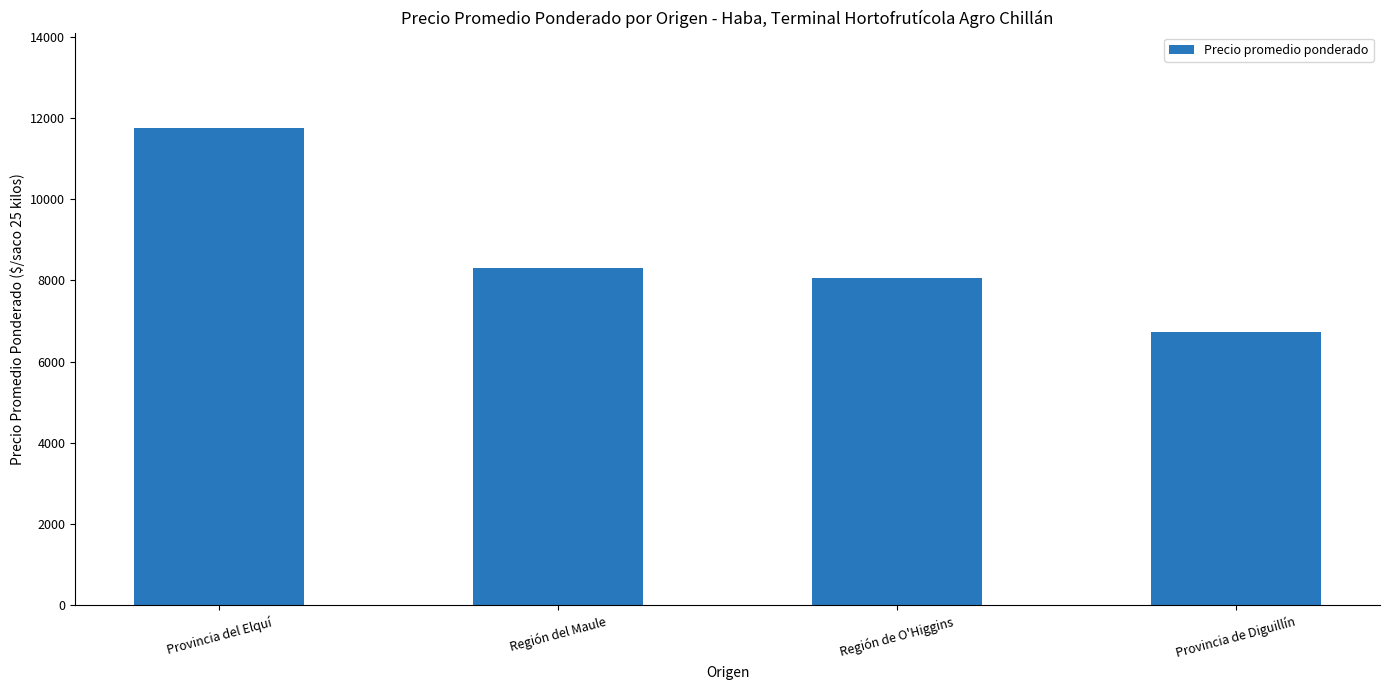

True or false: the data shows 11750 at Provincia del Elquí.

True